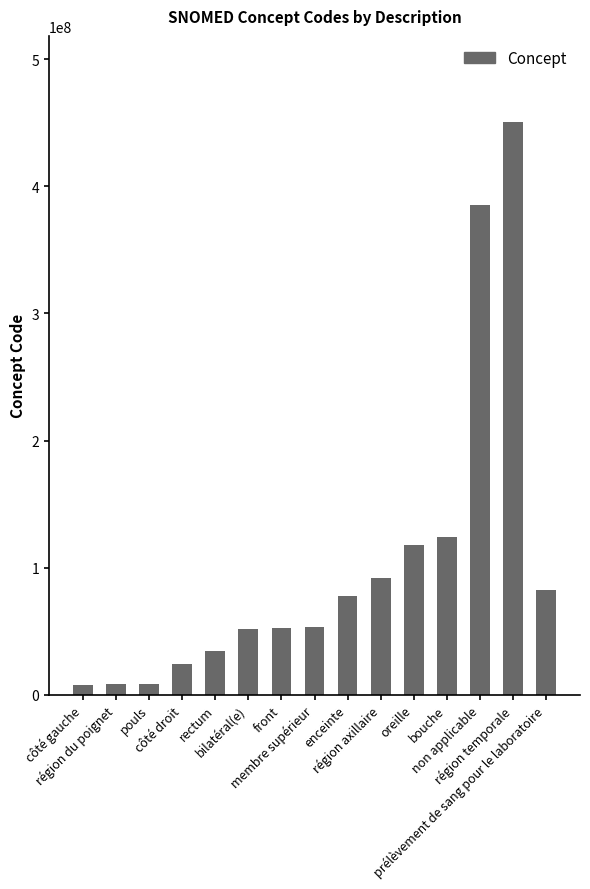

Where is the data nearest to the value 229246000?

bouche